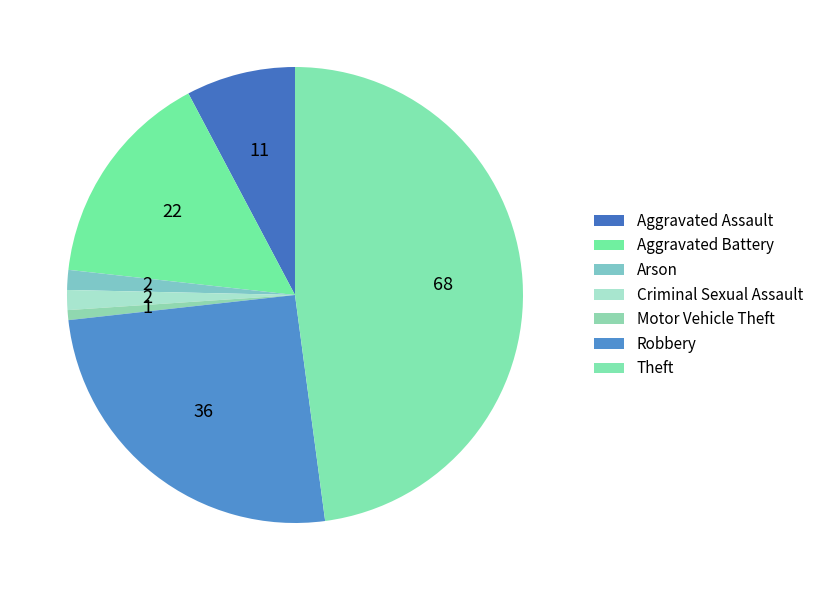

To the nearest percent, what portion does Aggravated Assault represent?

8%